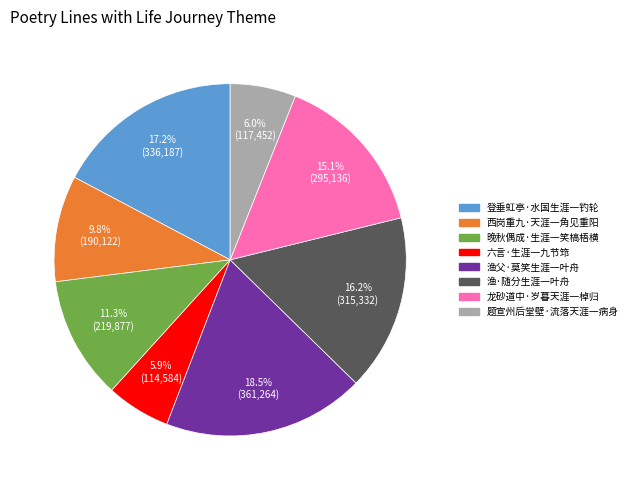

Does any single category account for the majority?

No